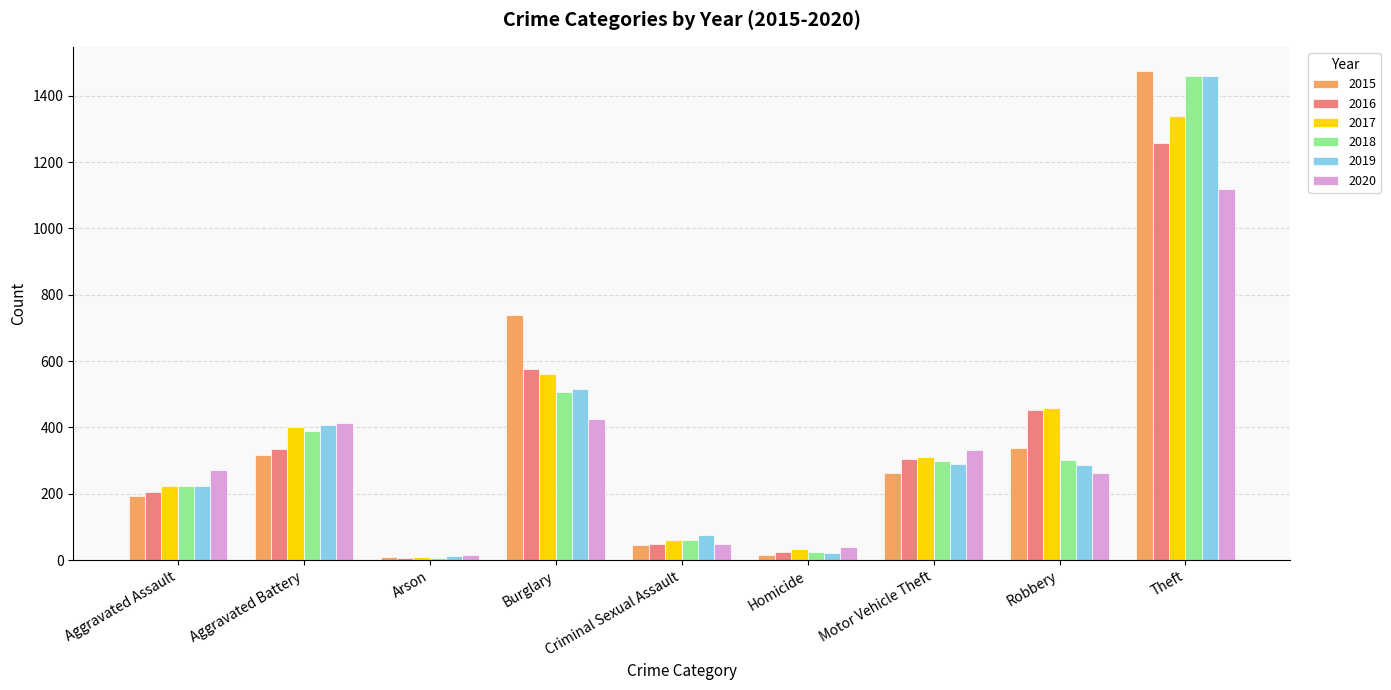

What are all the series names shown in the legend?

2015, 2016, 2017, 2018, 2019, 2020